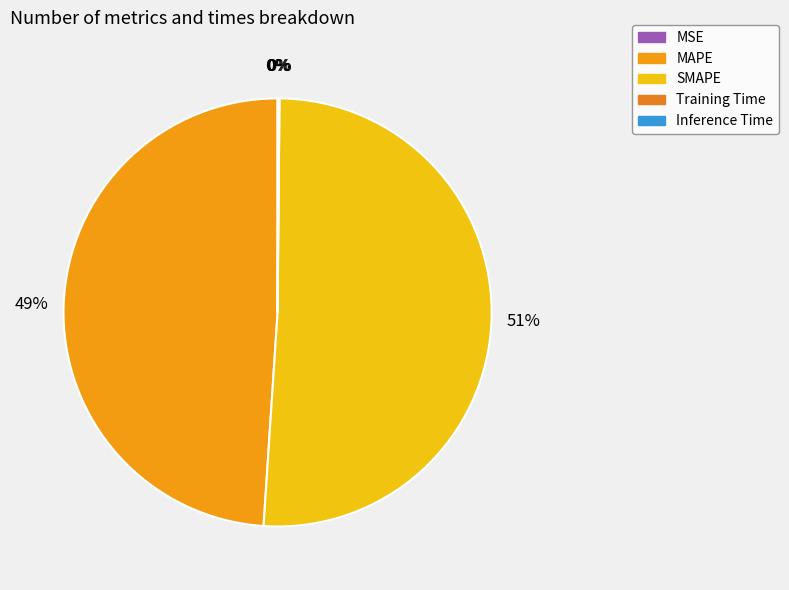

To the nearest percent, what is the difference between the largest and smallest slice percentages?

51%